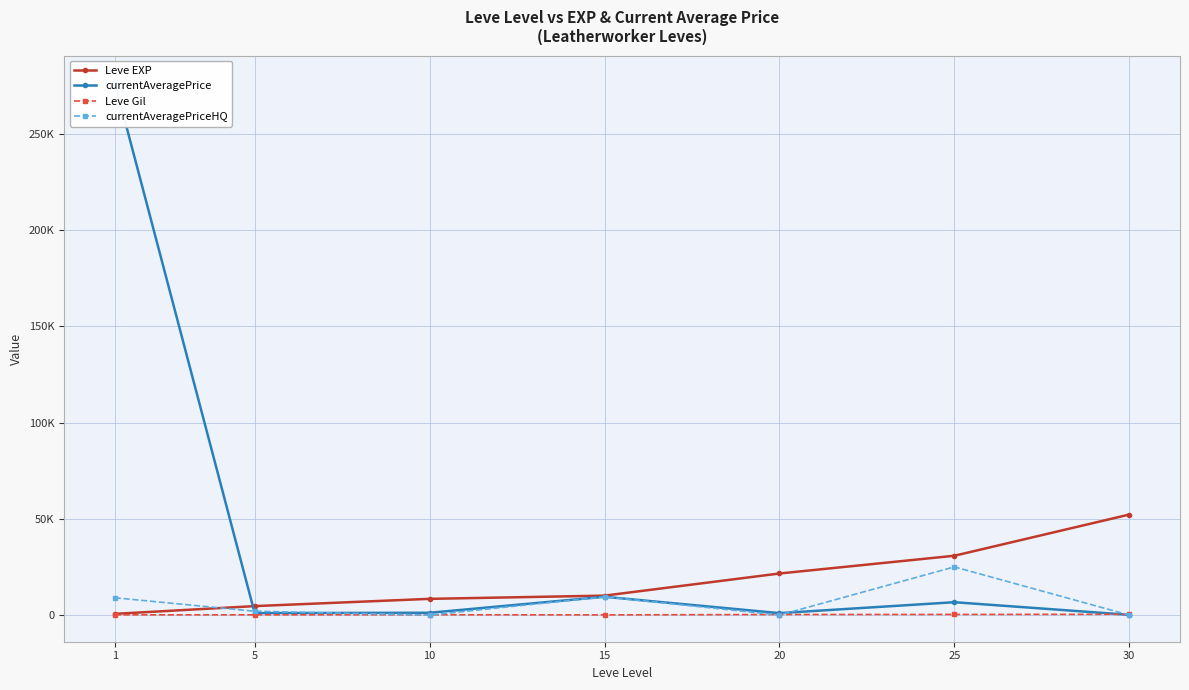

What is the total value across all series at 10?

9802.0